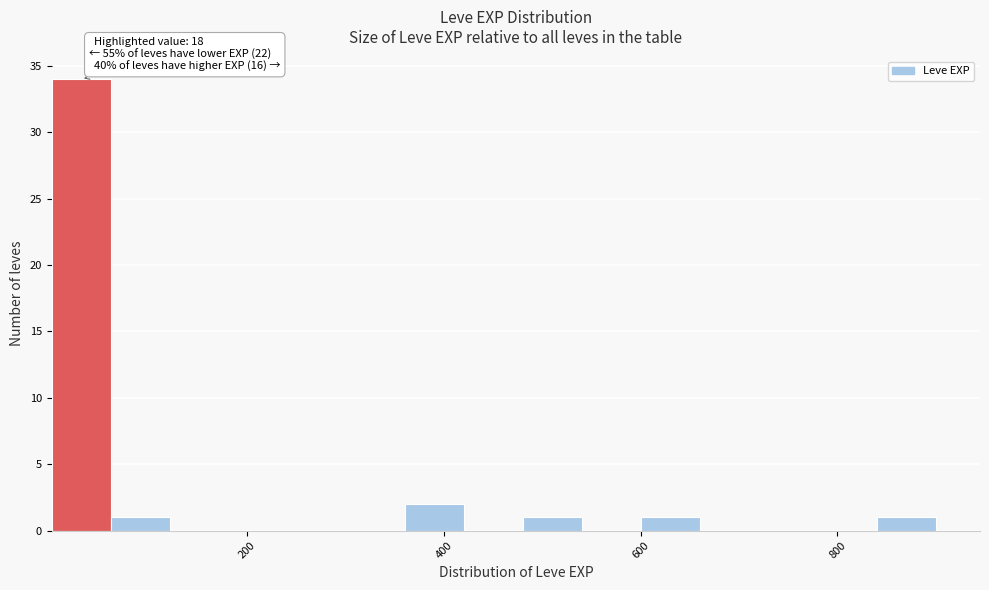

Around what value on the x-axis is the tallest bar? Give the approximate position of its centre, as read against the axis.

40